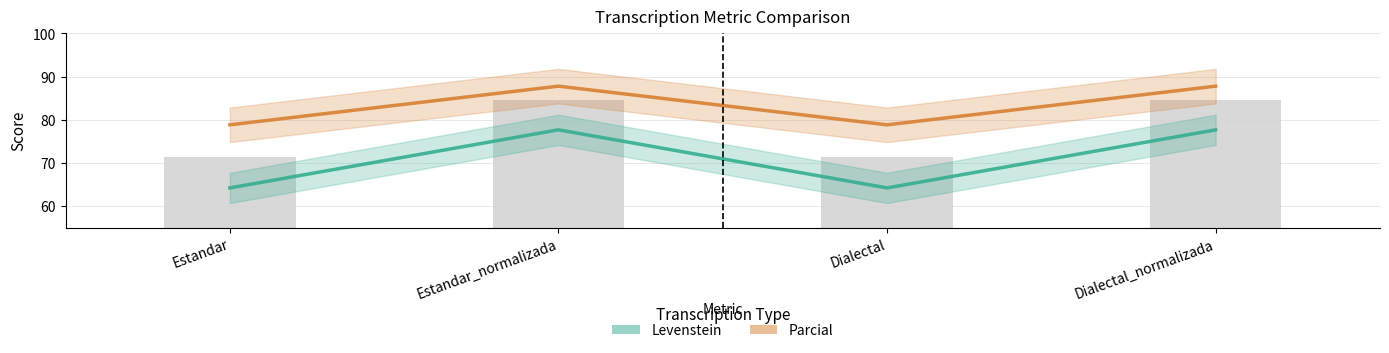

Rank the series by their average value, from lowest to highest.

Levenstein, Parcial